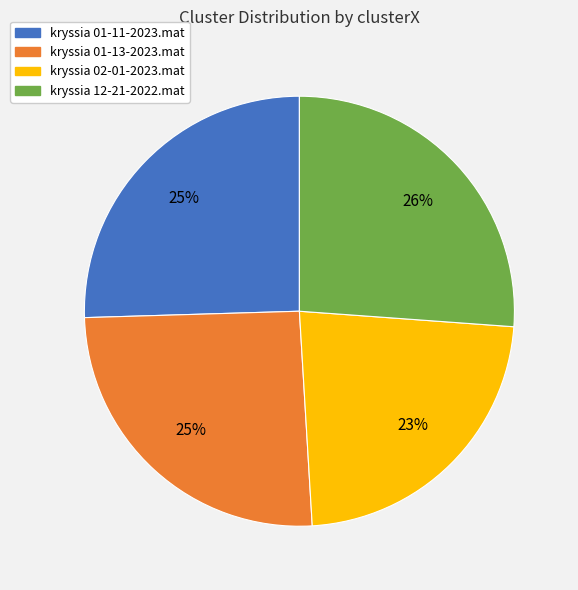

To the nearest percent, what is the difference between the largest and smallest slice percentages?

3%